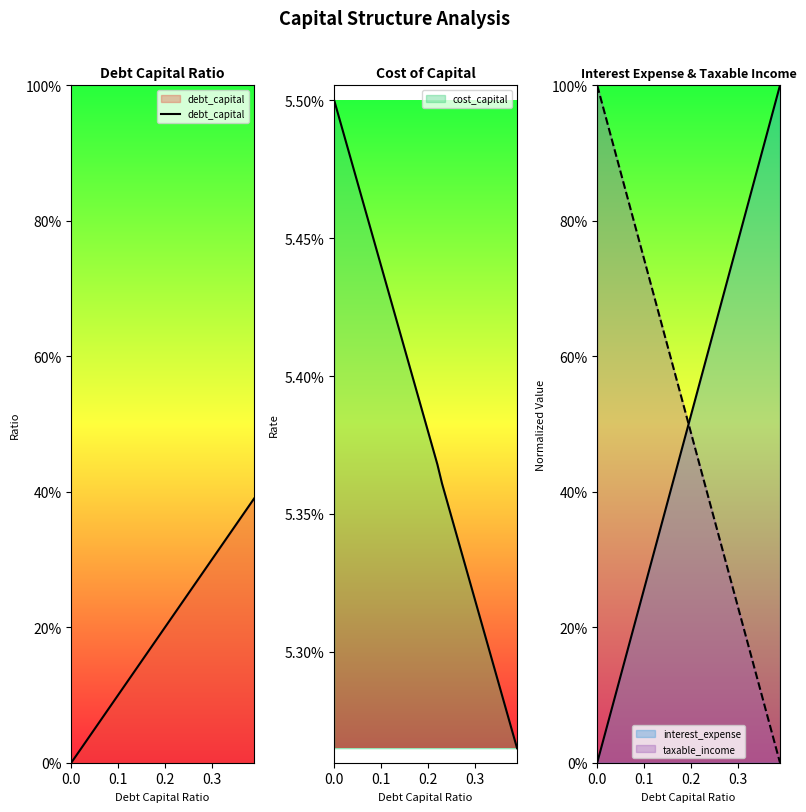

What is the difference between the maximum and minimum values?

0.4